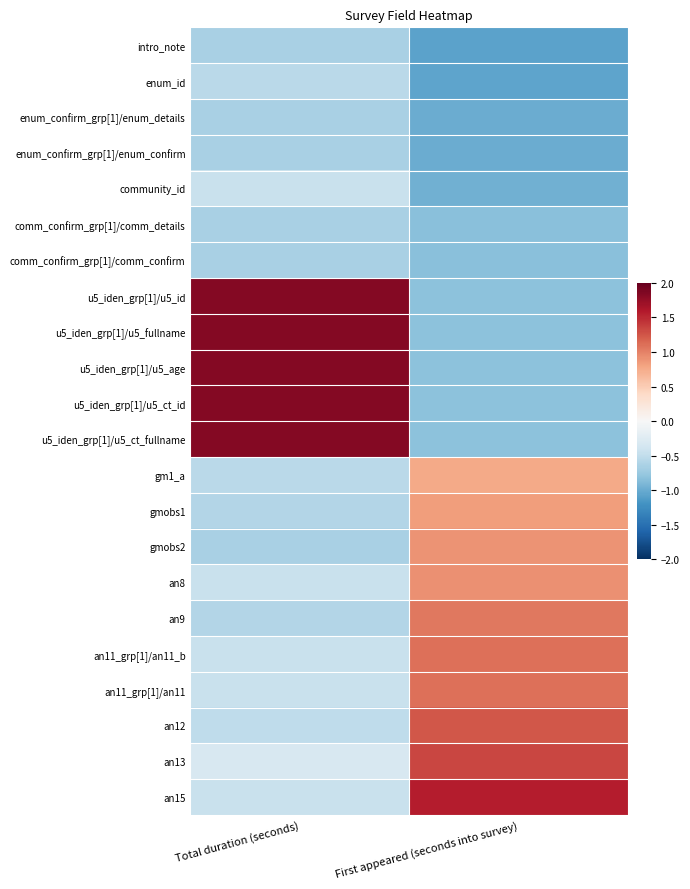

List the series in order of their peak value, highest first.

u5_iden_grp[1]/u5_id, u5_iden_grp[1]/u5_fullname, u5_iden_grp[1]/u5_age, u5_iden_grp[1]/u5_ct_id, u5_iden_grp[1]/u5_ct_fullname, an15, an13, an12, an11_grp[1]/an11_b, an11_grp[1]/an11, an9, an8, gmobs2, gmobs1, gm1_a, community_id, enum_id, intro_note, enum_confirm_grp[1]/enum_details, enum_confirm_grp[1]/enum_confirm, comm_confirm_grp[1]/comm_details, comm_confirm_grp[1]/comm_confirm